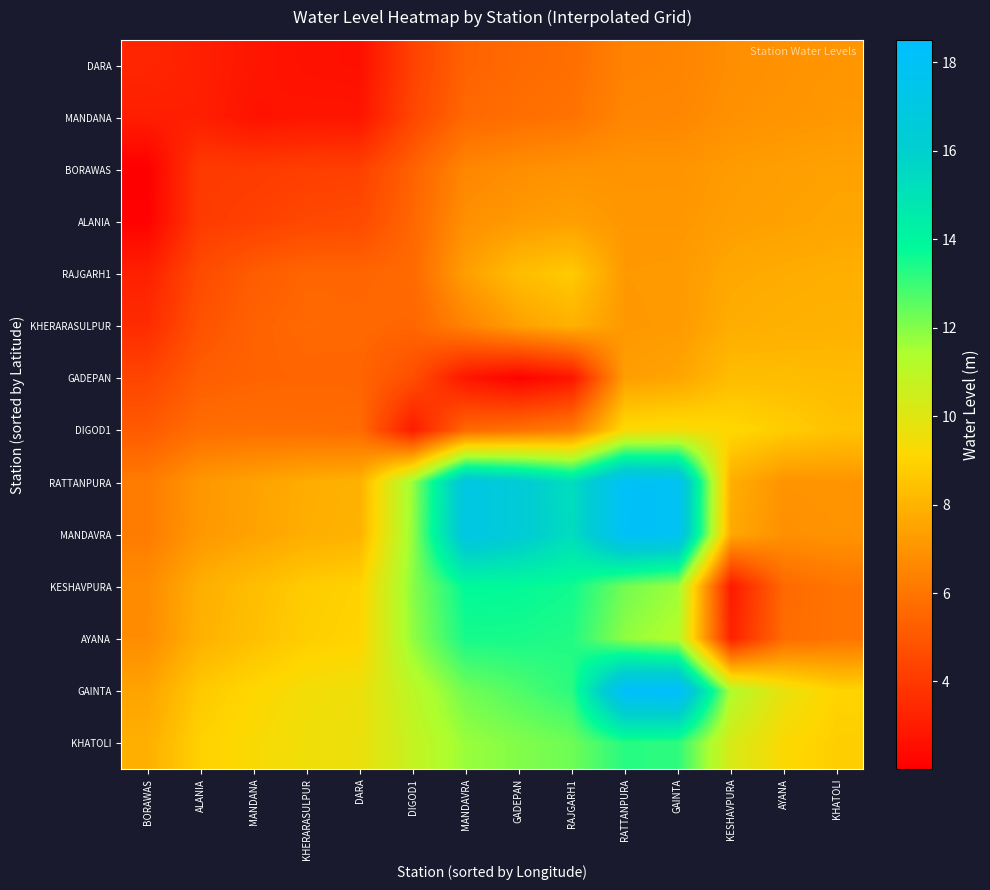

What is the greatest value displayed?

18.5